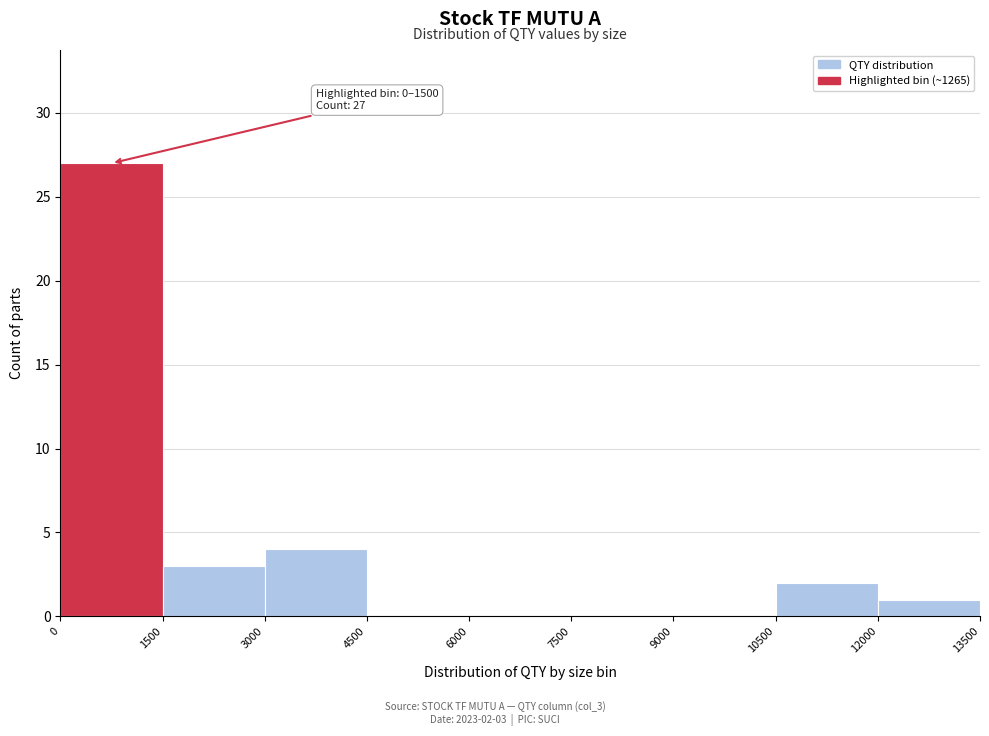

Over which range of the x-axis is the bar tallest?

0 to 1500